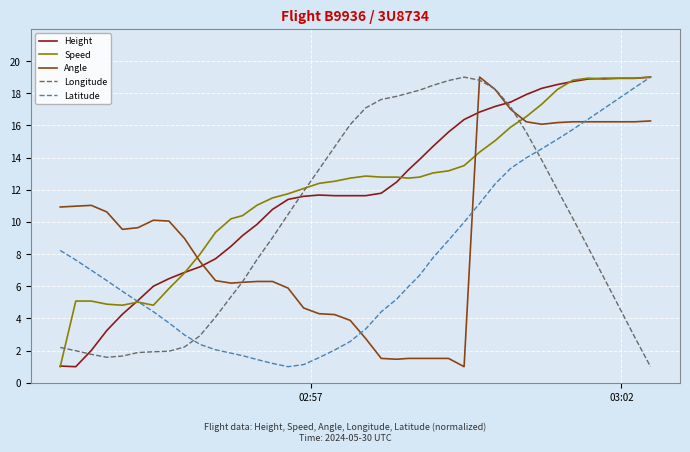

What is the maximum value shown in the chart?

19.0